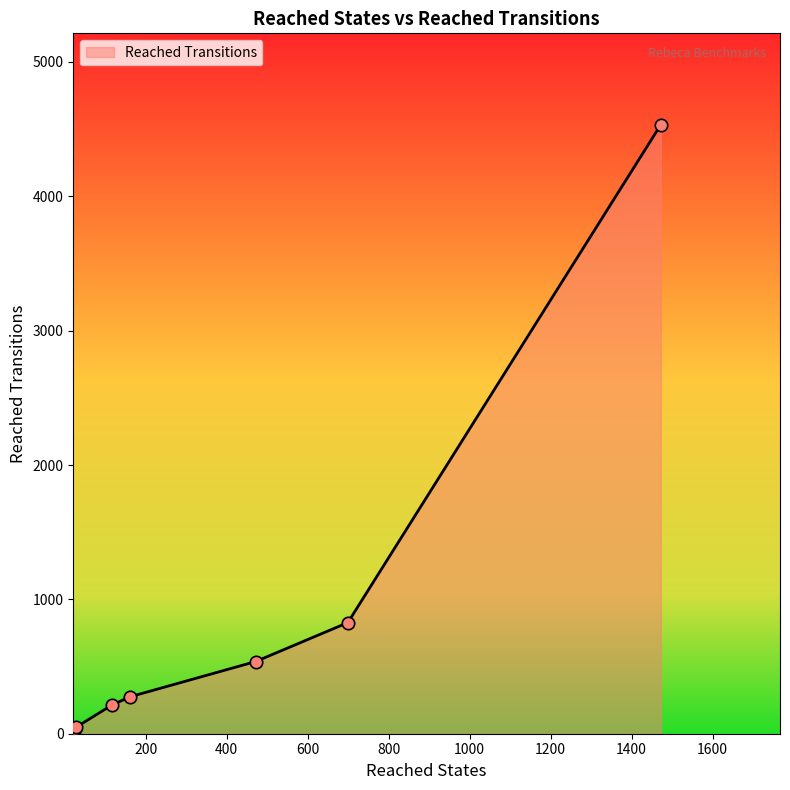

What is the average value?

924